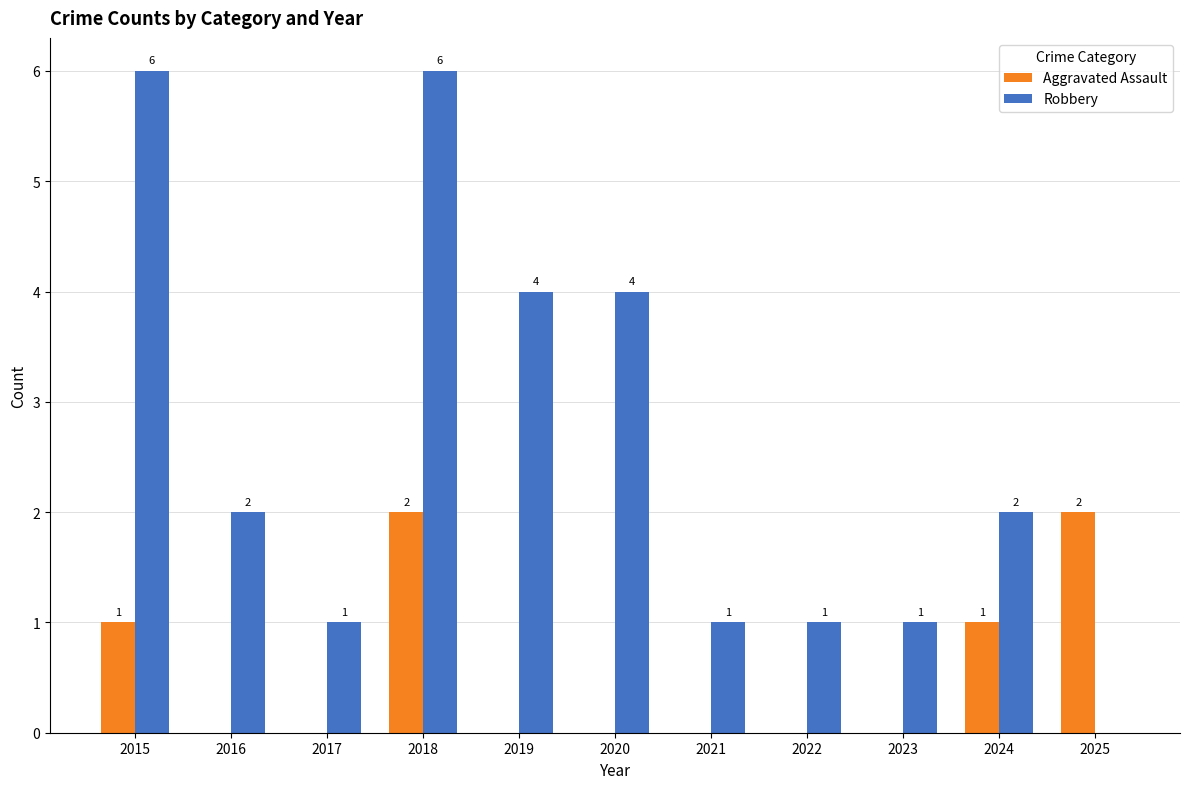

How many groups of bars are there?

11